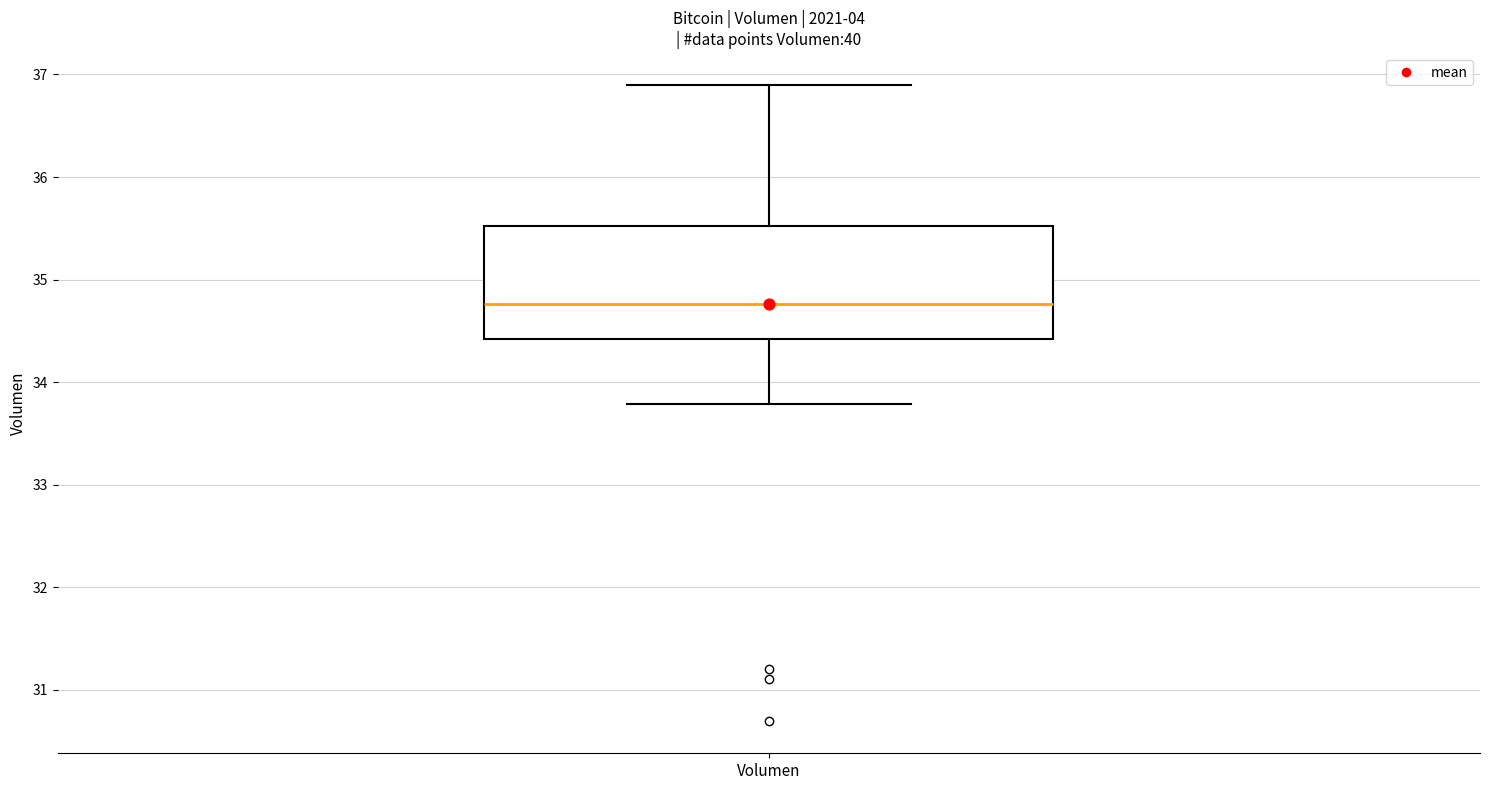

Read this box plot against the y-axis: the position of the median line, the range covered by the box, and the ends of both whiskers. The values are not printed on the chart, so give them approximately, as read against the axis.

median 34.8, box 34.4 to 35.5, whiskers 33.8 to 36.9